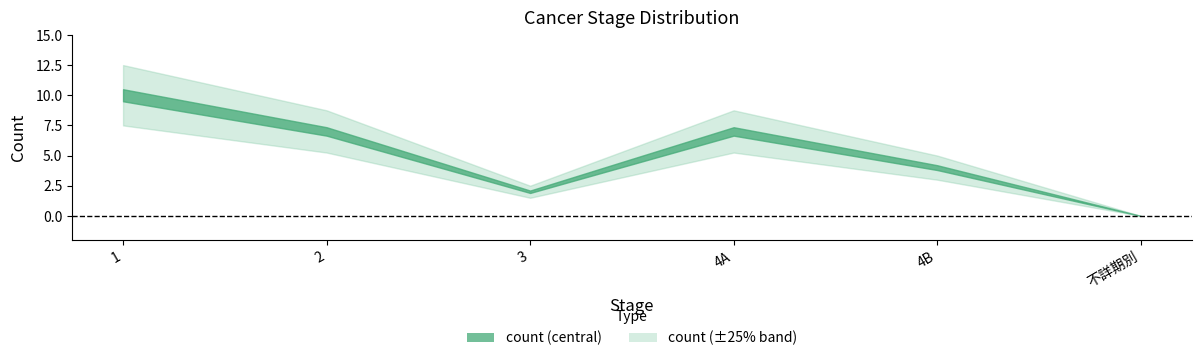

Rank the categories by value from highest to lowest.

1, 2, 4A, 4B, 3, 不詳期別